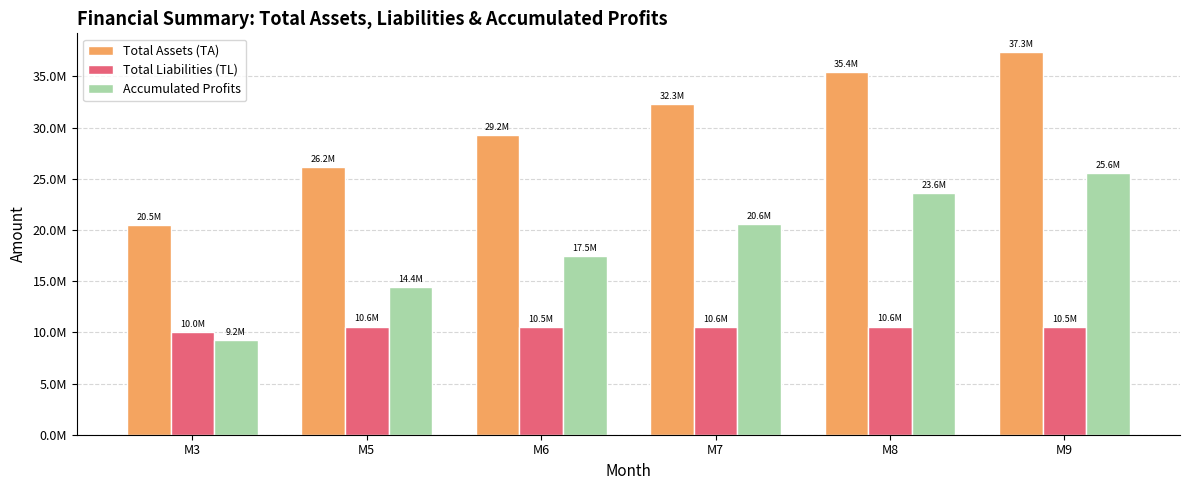

Are the bars grouped side by side (vs. stacked)?

Yes